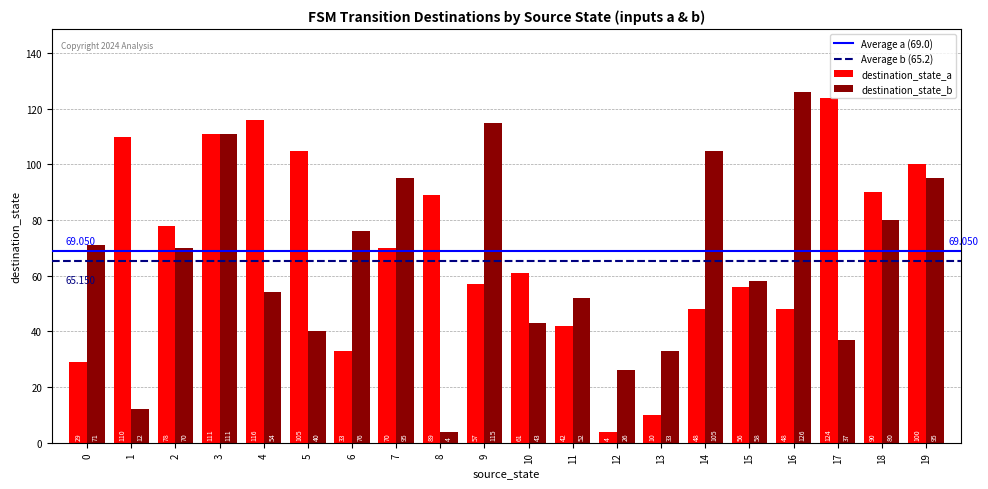

List the series in order of their overall mean, highest first.

destination_state_a, destination_state_b